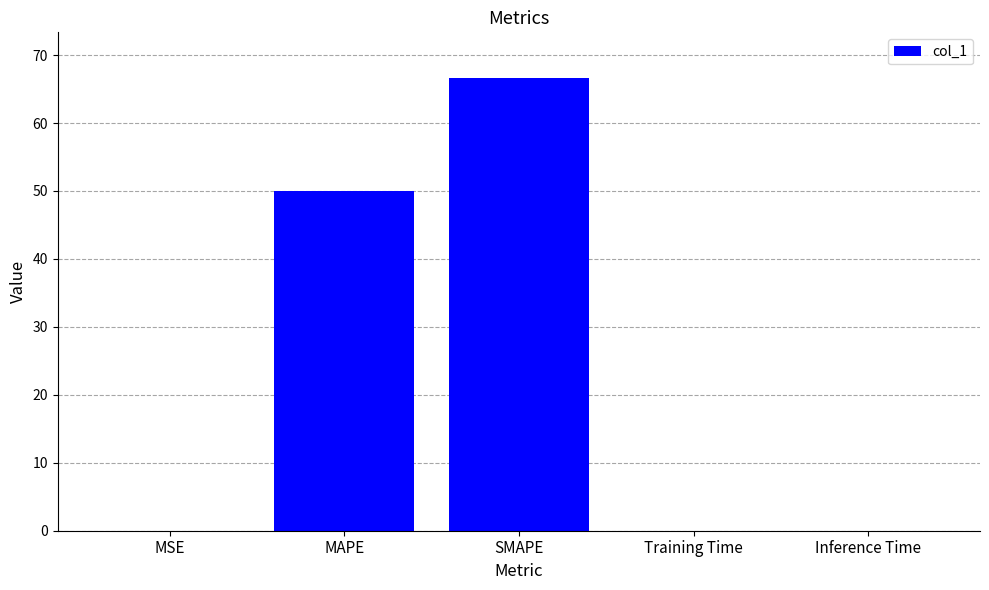

True or false: the data shows 76.7 at MAPE.

False